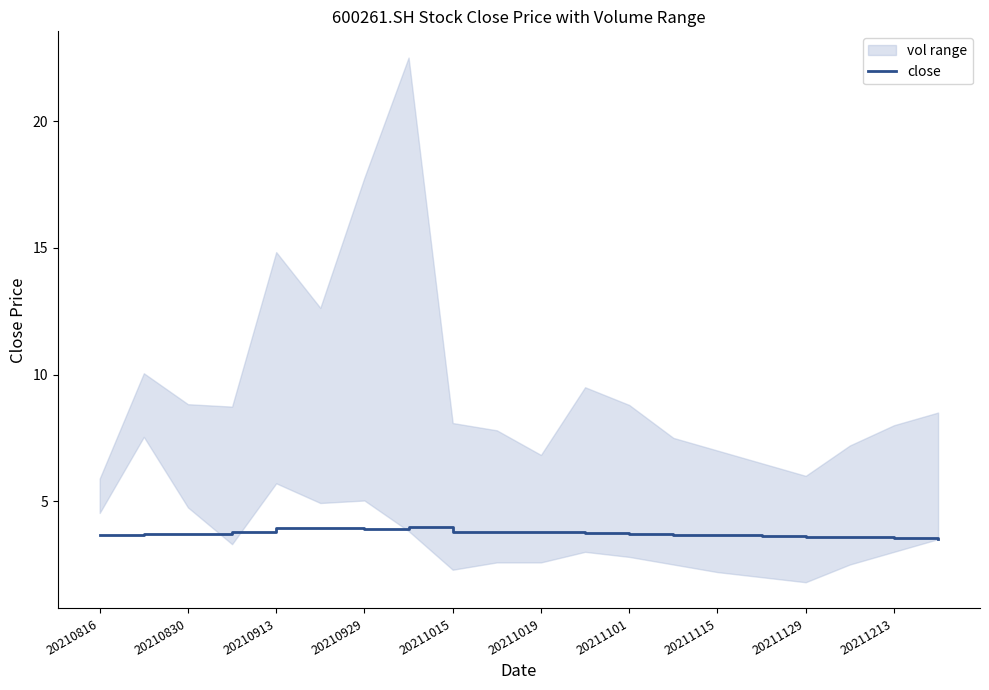

What is the minimum value for close?

3.5